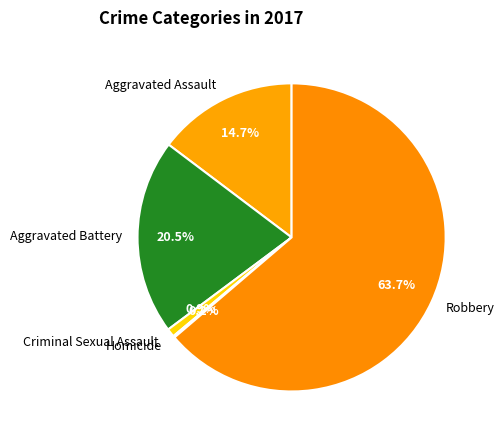

What is the total percentage of Aggravated Battery and Criminal Sexual Assault?

21.4%